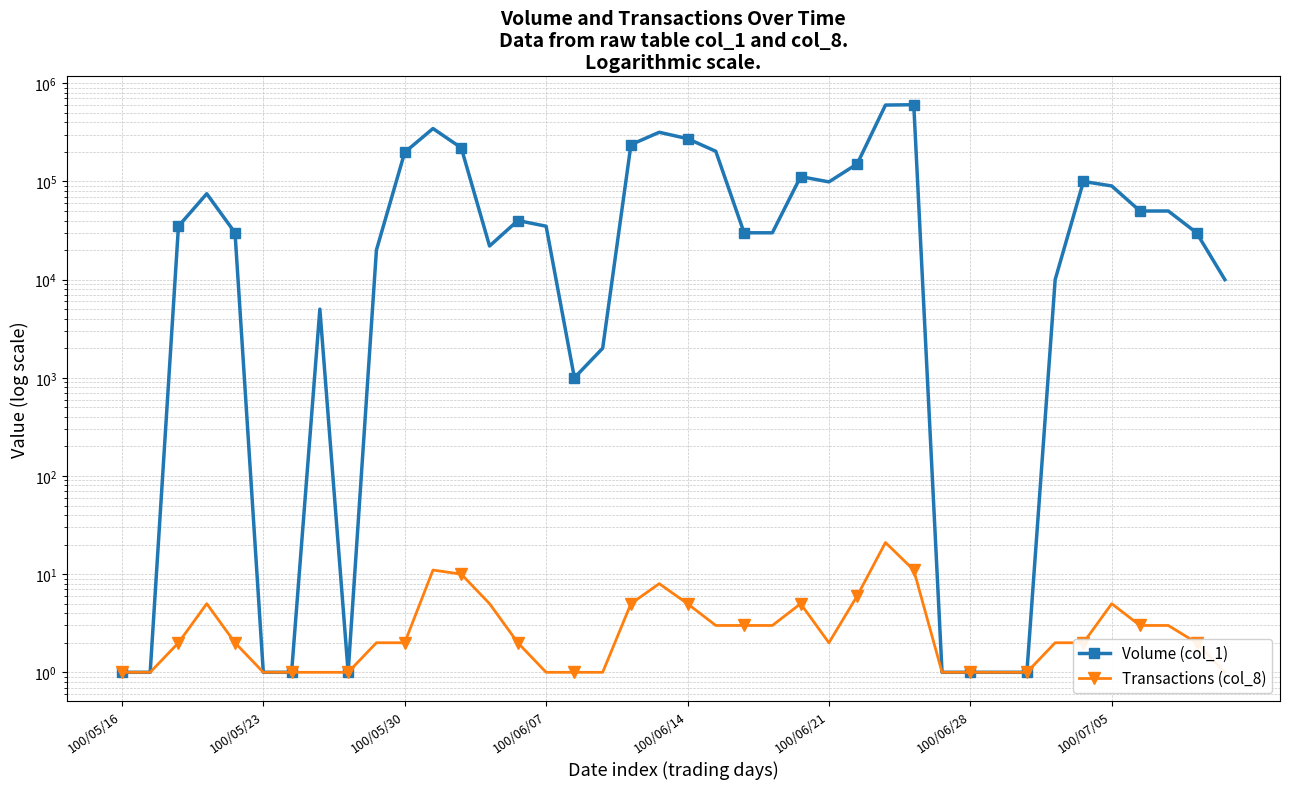

At which category is the sum across all series the highest?

28